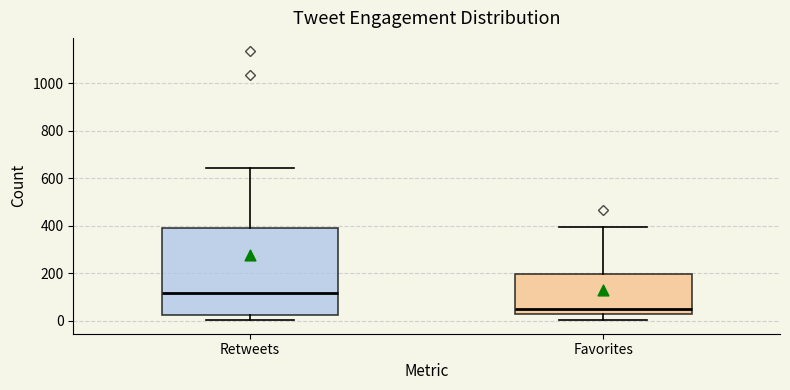

Comparing the boxes themselves (not the whiskers), which one is the tallest?

Retweets